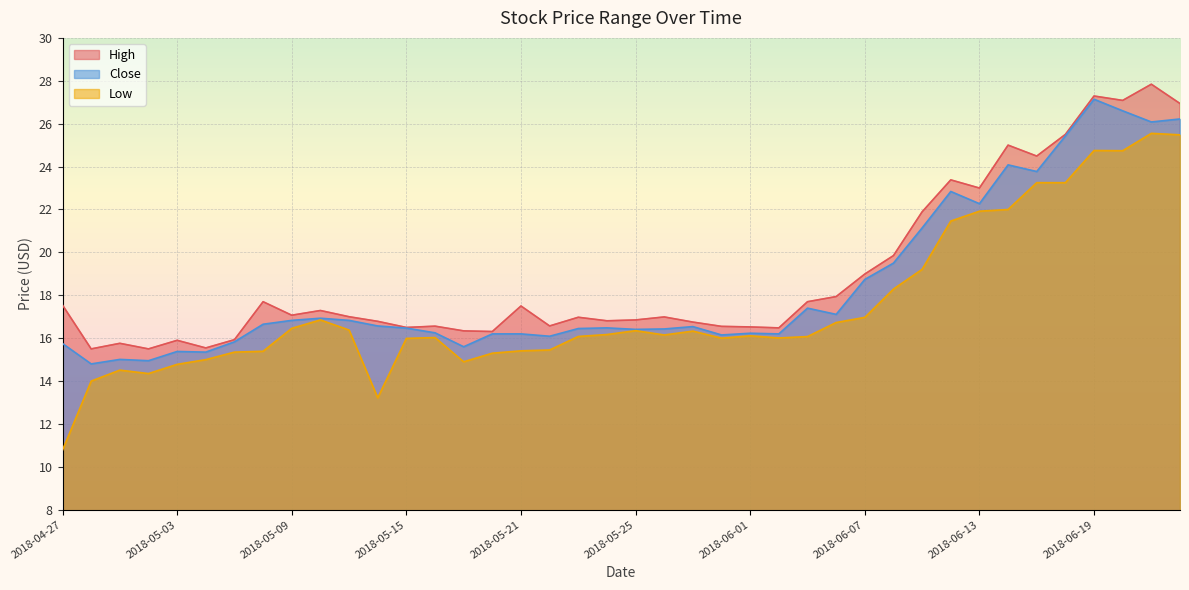

How many lines are shown in the chart?

3